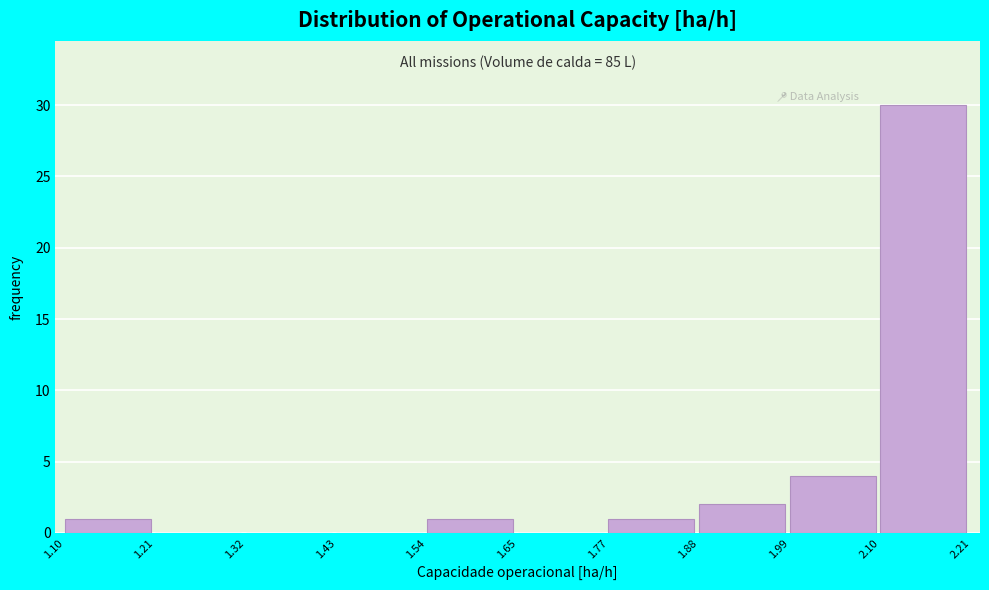

Over which range of the x-axis is the bar tallest?

2.10 to 2.21